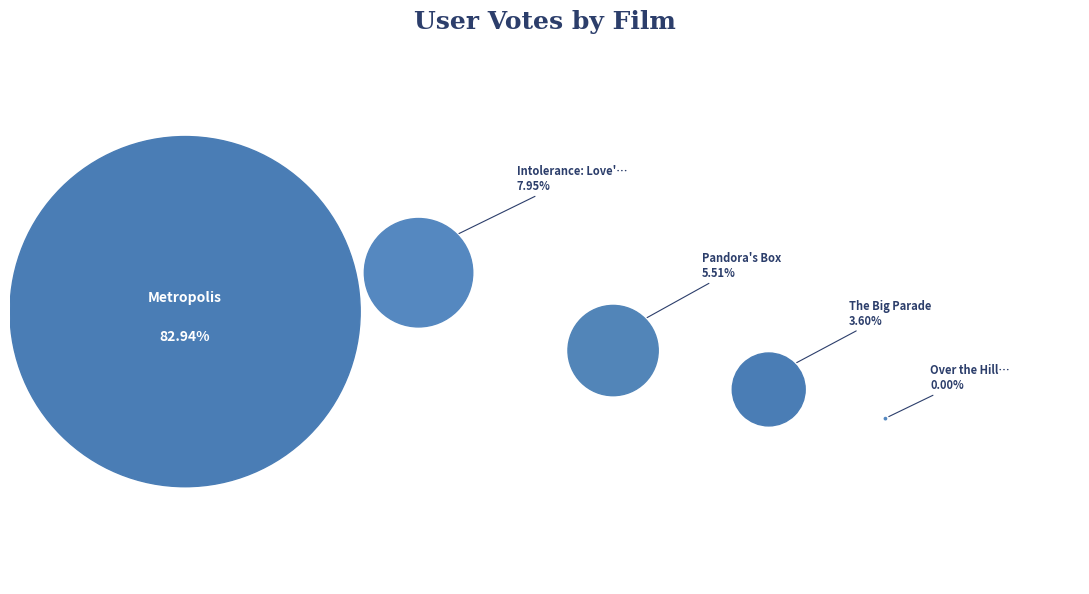

Which slice is the largest?

Metropolis